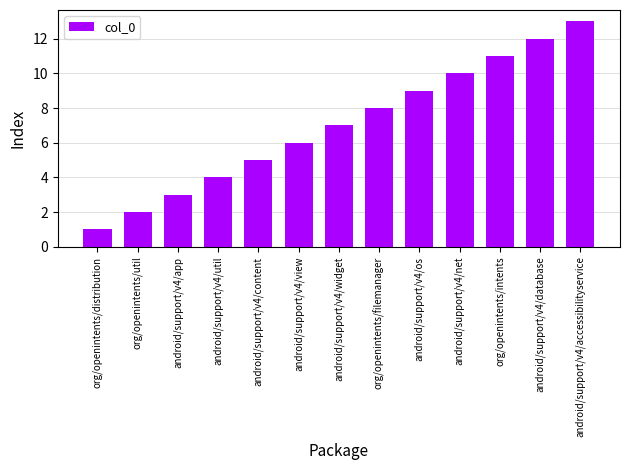

Rank the categories by value from lowest to highest.

org/openintents/distribution, org/openintents/util, android/support/v4/app, android/support/v4/util, android/support/v4/content, android/support/v4/view, android/support/v4/widget, org/openintents/filemanager, android/support/v4/os, android/support/v4/net, org/openintents/intents, android/support/v4/database, android/support/v4/accessibilityservice